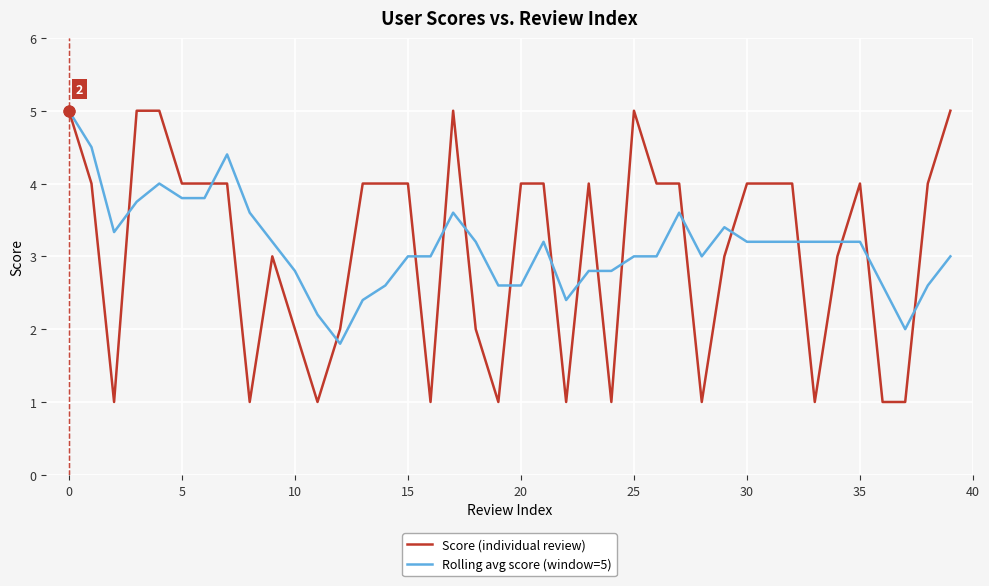

Which series has the largest range (max minus min)?

Score (individual review)